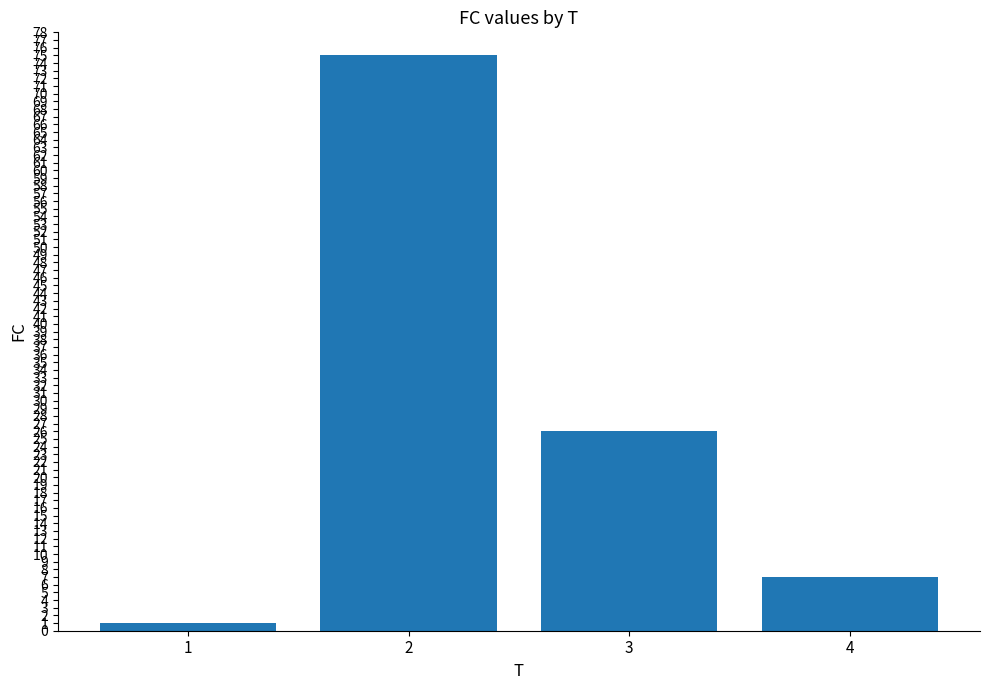

Reading left to right, list all the values displayed in this chart.

1=1	2=75	3=26	4=7